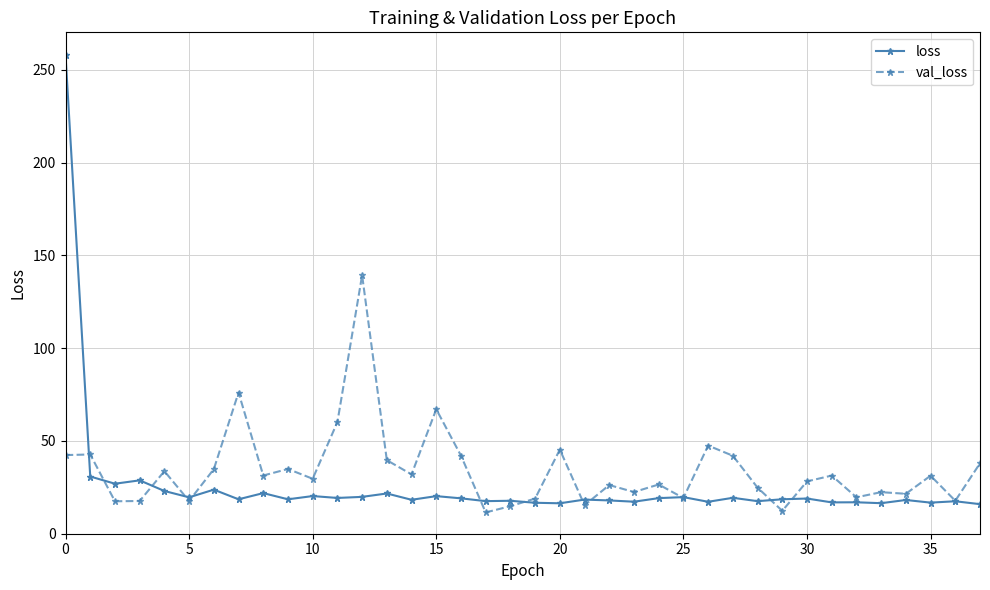

True or false: loss has more than 0 interior local peaks.

True